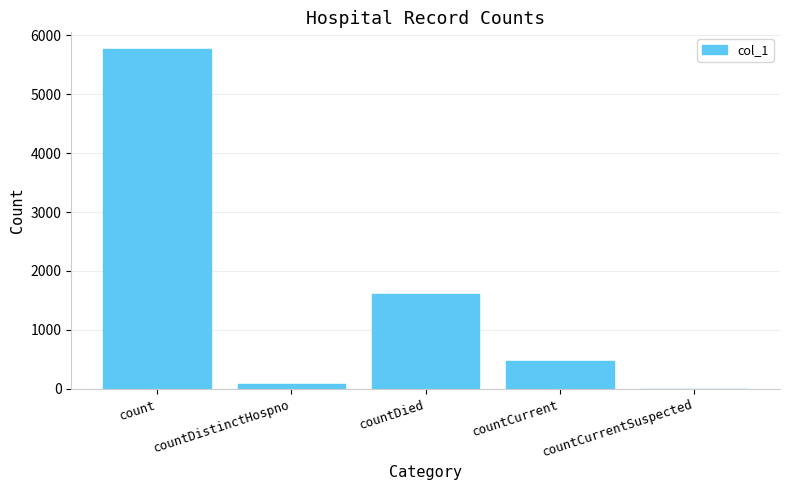

The chart shows a value of 0 at countCurrentSuspected. True or false?

True